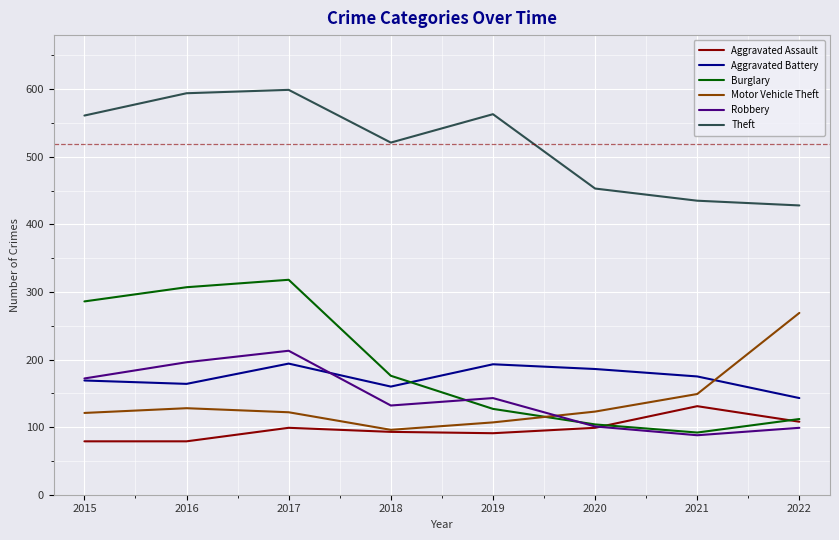

Which series has the largest total across all categories?

Theft